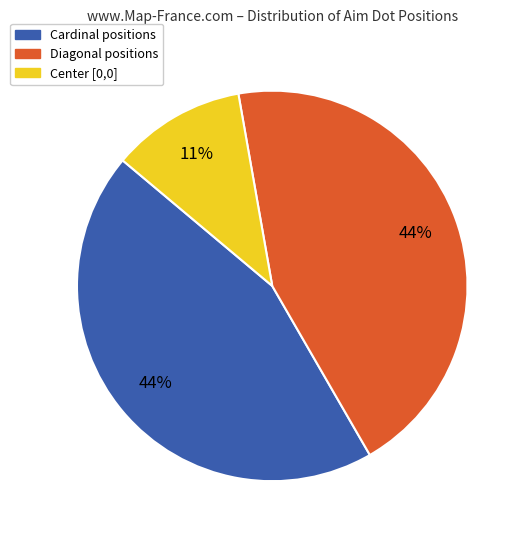

Is there a majority slice in this chart?

No